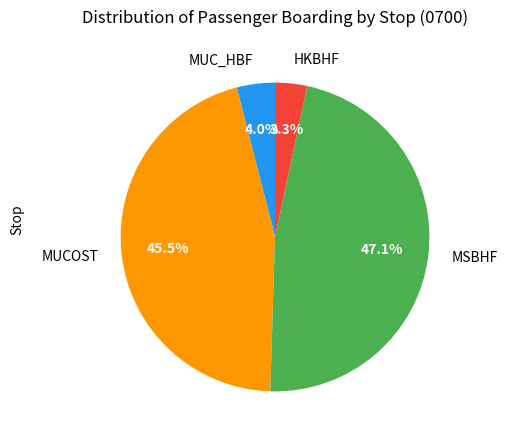

Between MSBHF and MUC_HBF, which is larger?

MSBHF